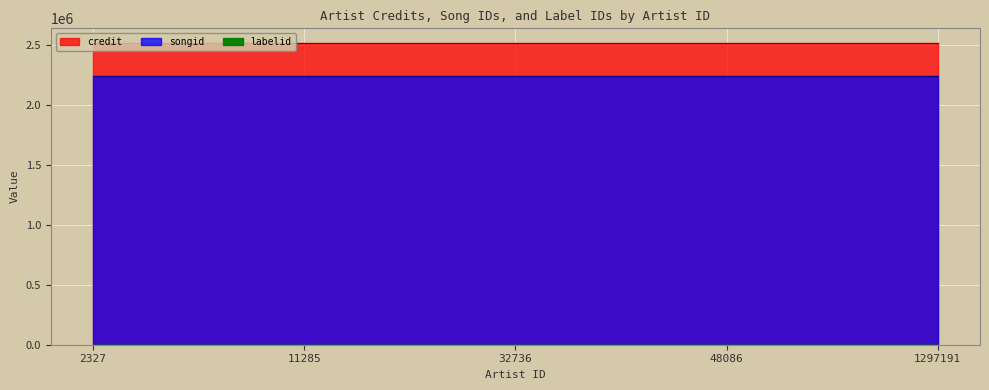

True or false: credit has a value of 3637055 at 11285.

False